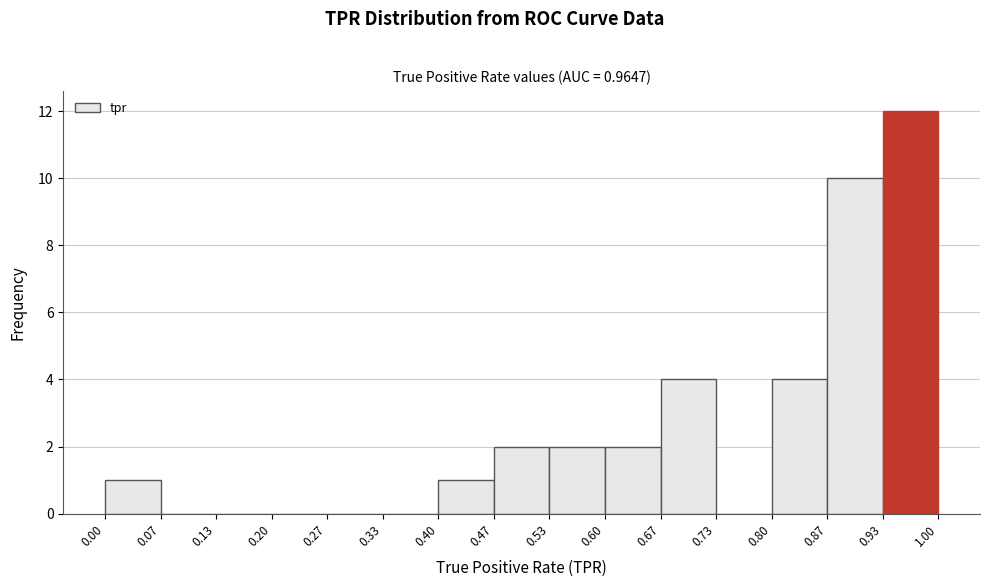

Which range on the x-axis has the tallest bar?

0.93 to 1.00